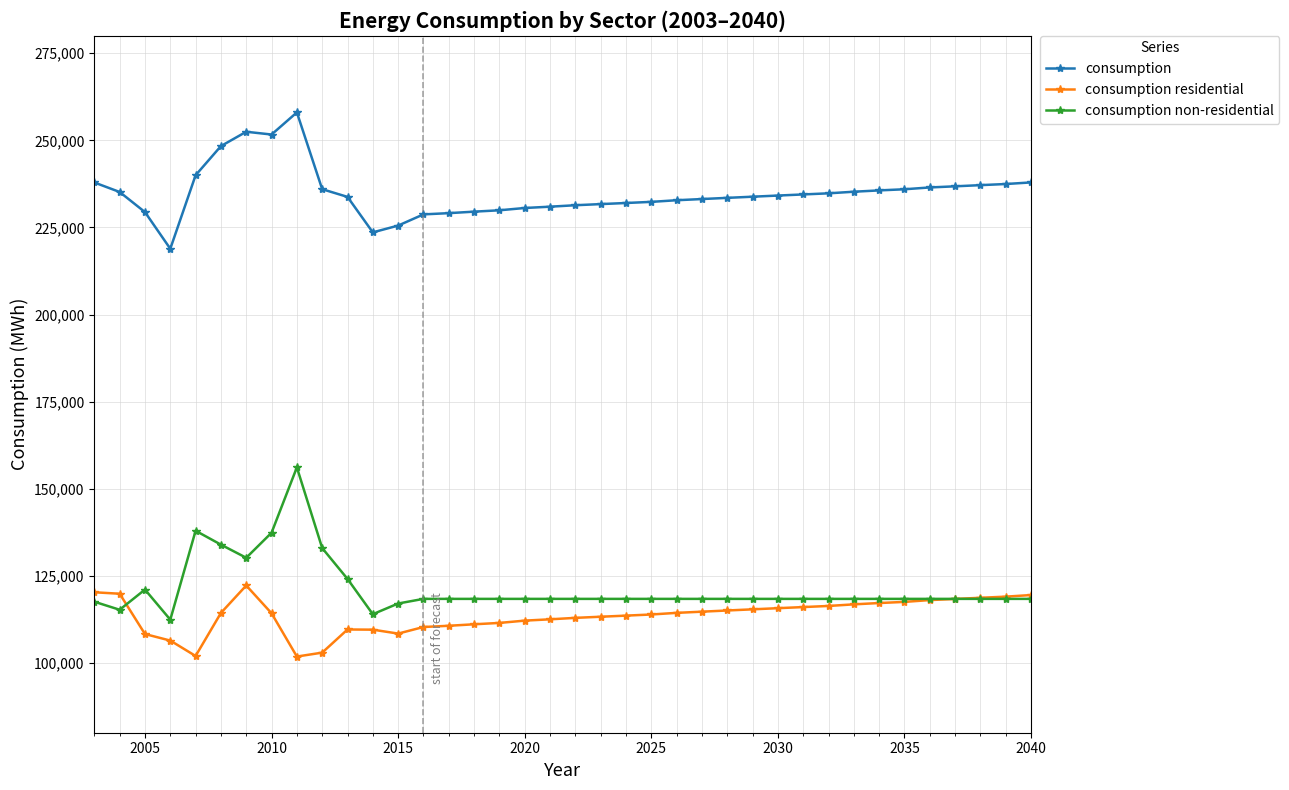

Which series has the largest range (max minus min)?

consumption non-residential